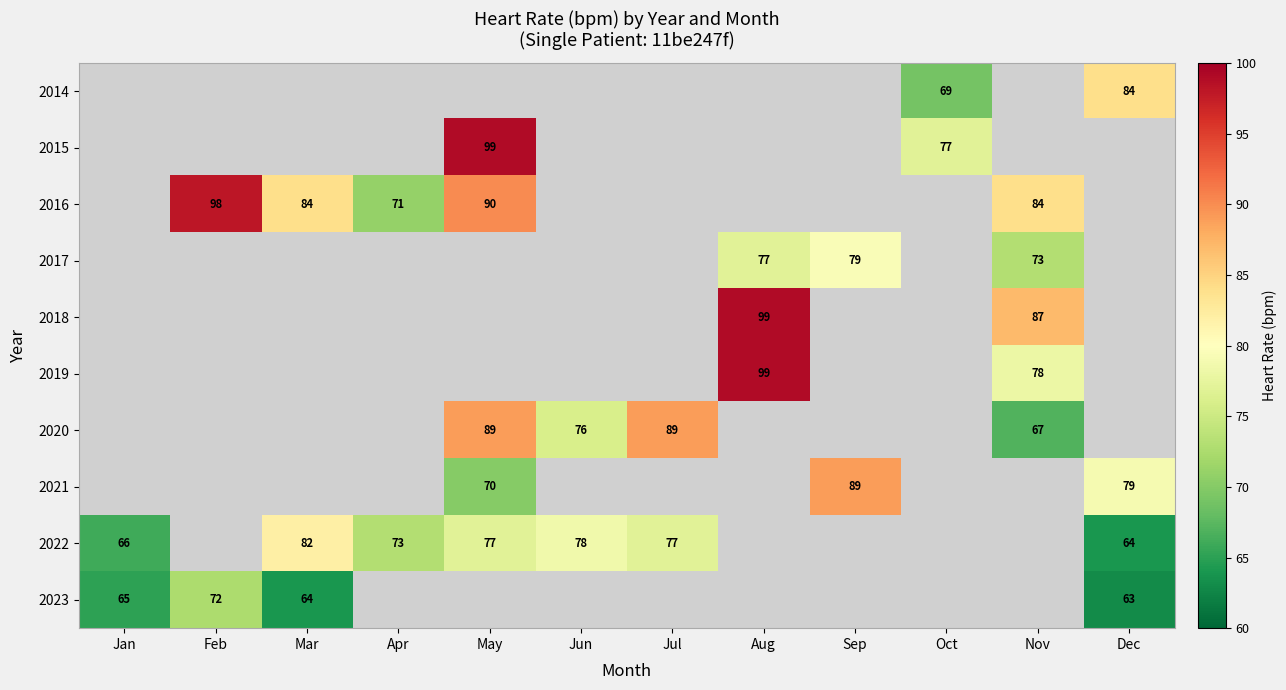

How many series are shown in this chart?

10